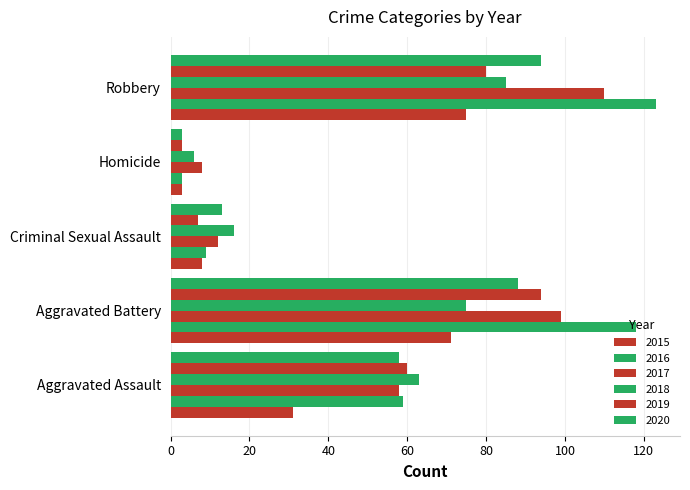

Count the number of categories in the chart.

5